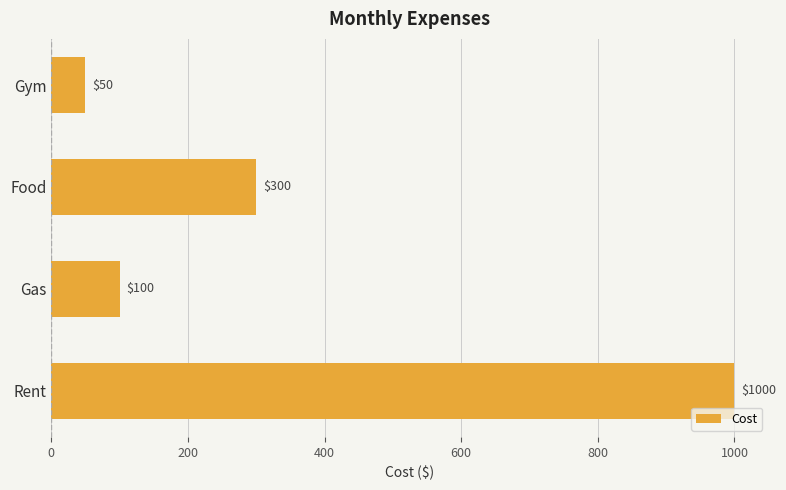

True or false: the data shows 100 at Gas.

True